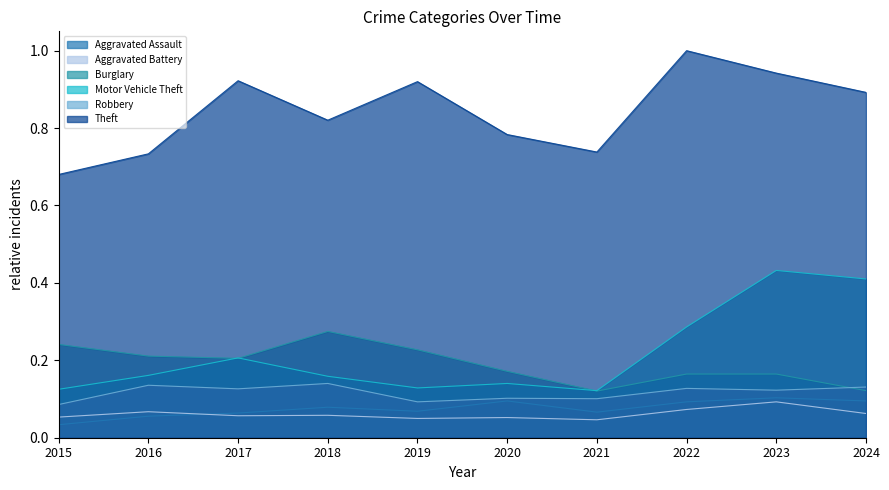

Reading right to left, extract all data points from this chart.

Aggravated Assault: 0.1	0.1	0.1	0.1	0.1	0.1	0.1	0.1	0.1	0.0
Aggravated Battery: 0.1	0.1	0.1	0.0	0.1	0.0	0.1	0.1	0.1	0.1
Burglary: 0.1	0.2	0.2	0.1	0.2	0.2	0.3	0.2	0.2	0.2
Motor Vehicle Theft: 0.4	0.4	0.3	0.1	0.1	0.1	0.2	0.2	0.2	0.1
Robbery: 0.1	0.1	0.1	0.1	0.1	0.1	0.1	0.1	0.1	0.1
Theft: 0.9	0.9	1.0	0.7	0.8	0.9	0.8	0.9	0.7	0.7